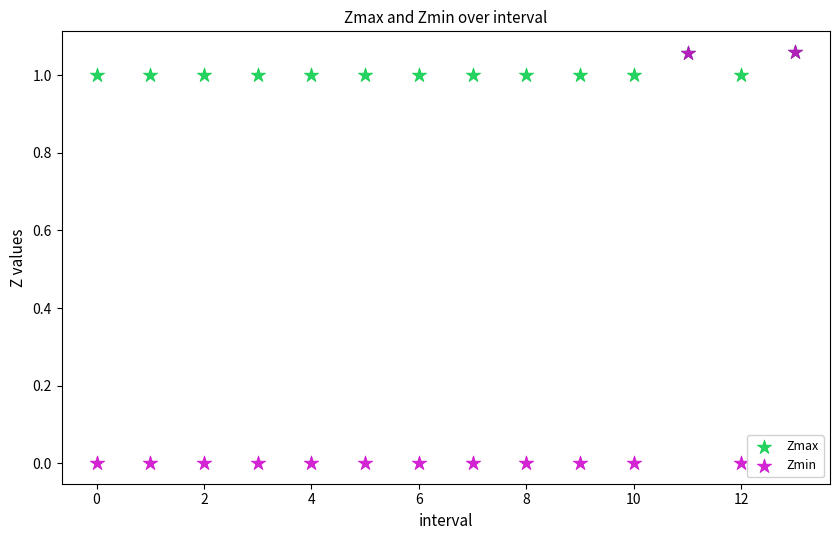

What are all the series names shown in the legend?

Zmax, Zmin